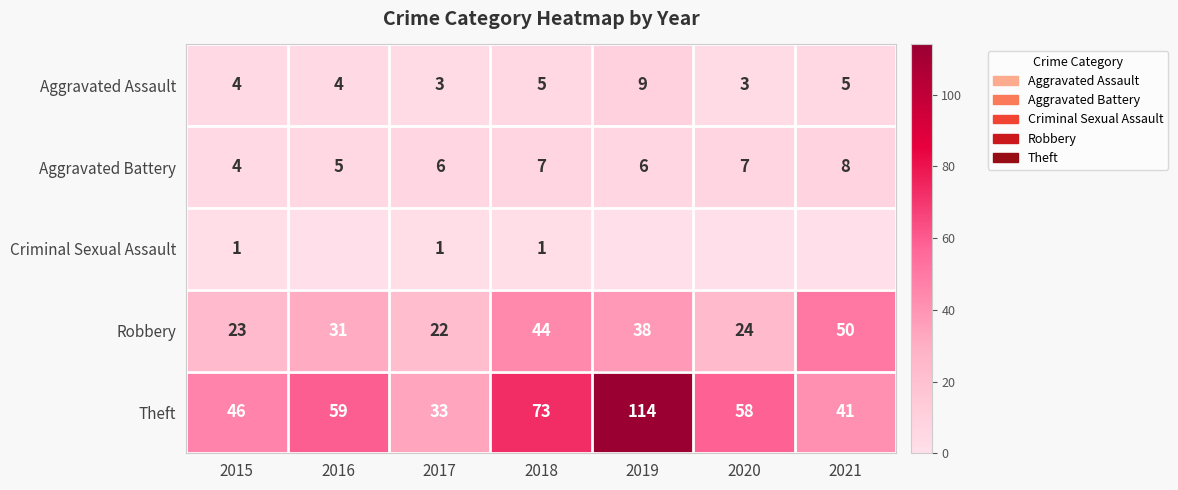

At which label is Theft closest to 73?

2018